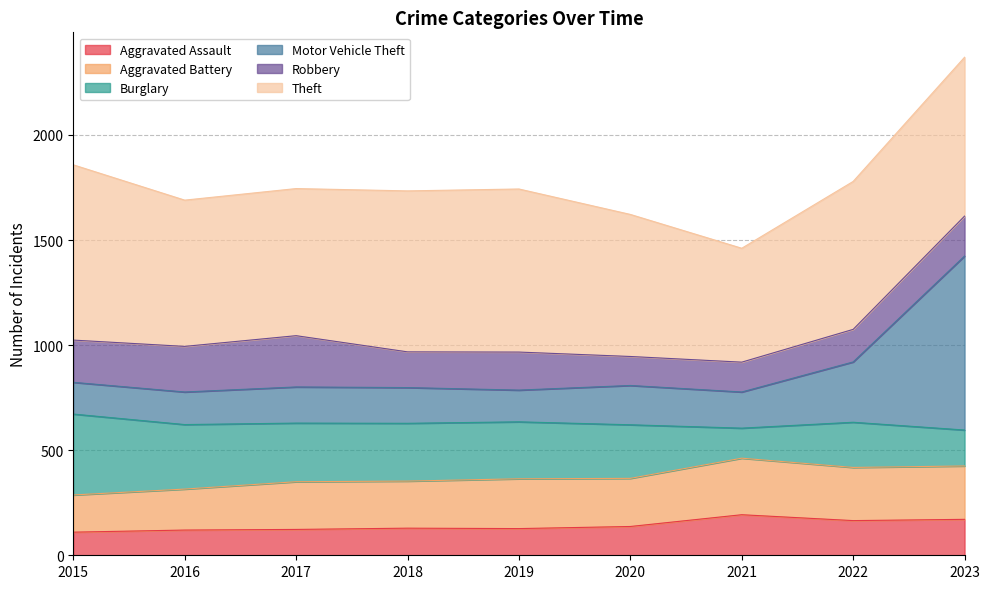

At which category is the sum across all series the highest?

2023